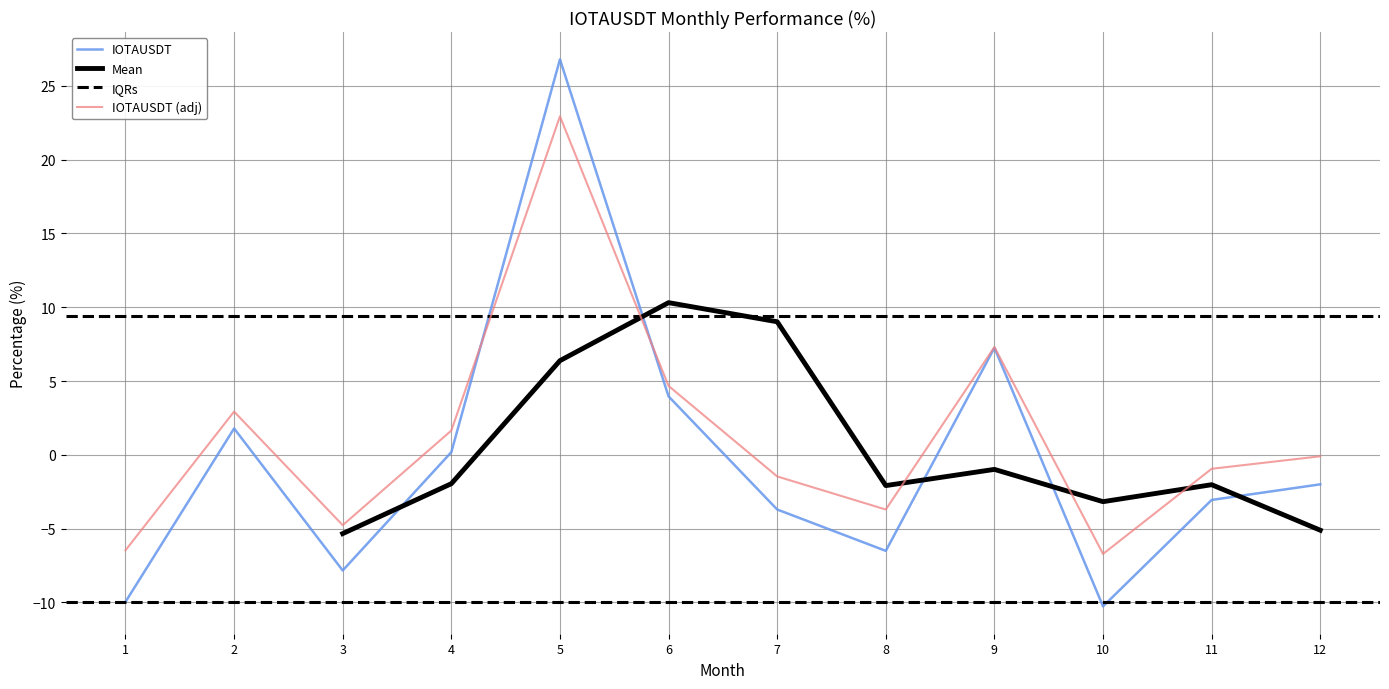

How many interior local valleys (lower than both neighbors) does the data have?

3